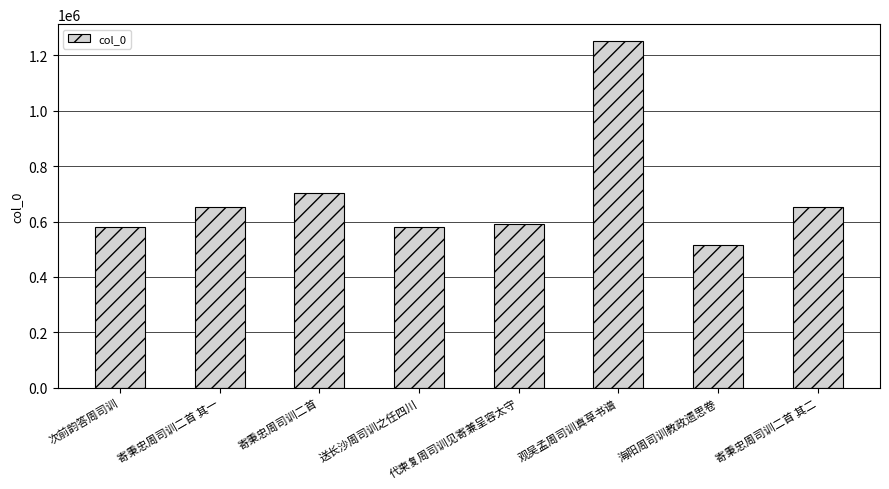

What is the label of the 7th bar from the right?

寄秉忠周司训二首 其一